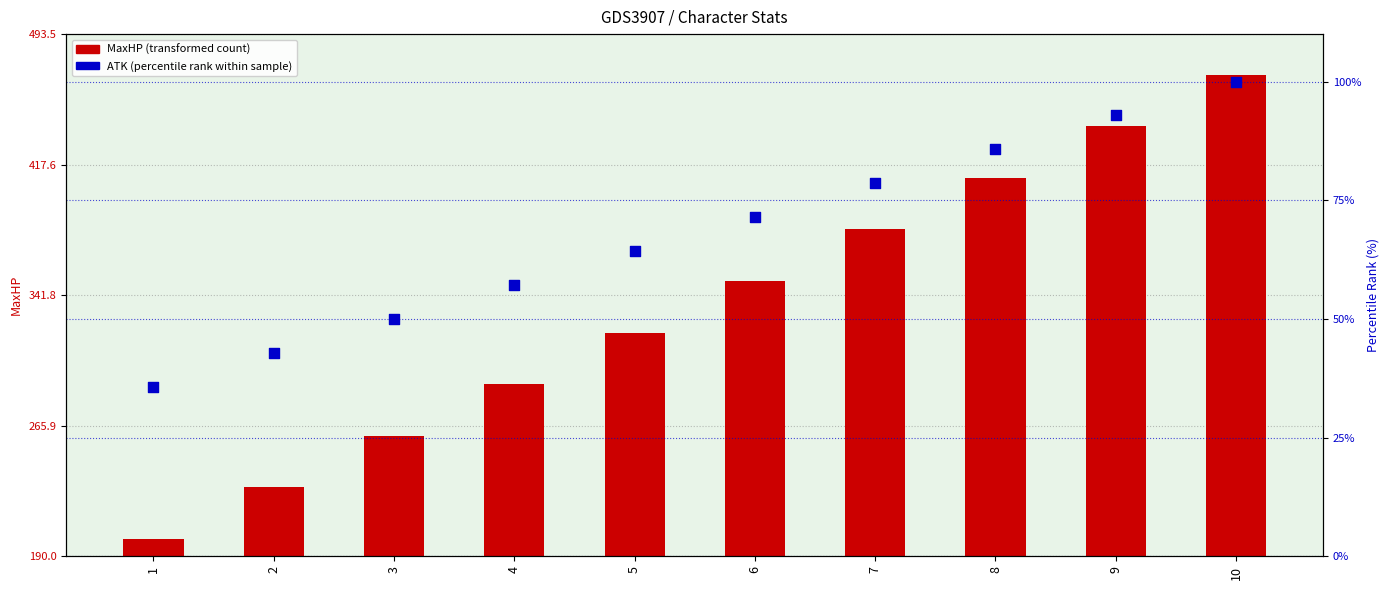

What is the total value across all series at 6?

421.4